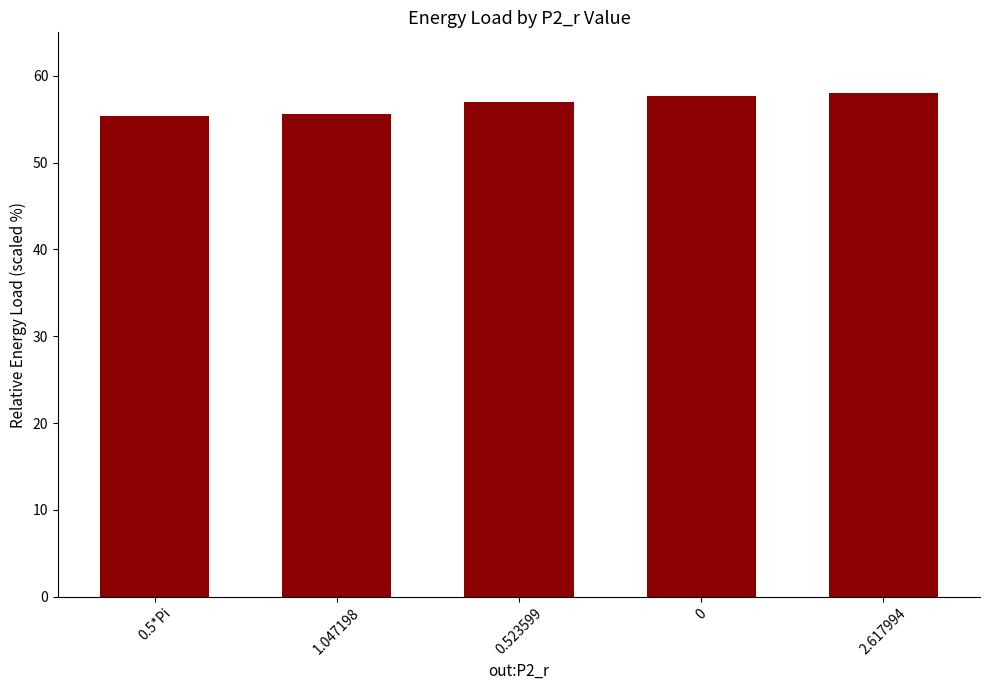

What is the change in value from 0.5*Pi to 0.523599?

+1.5